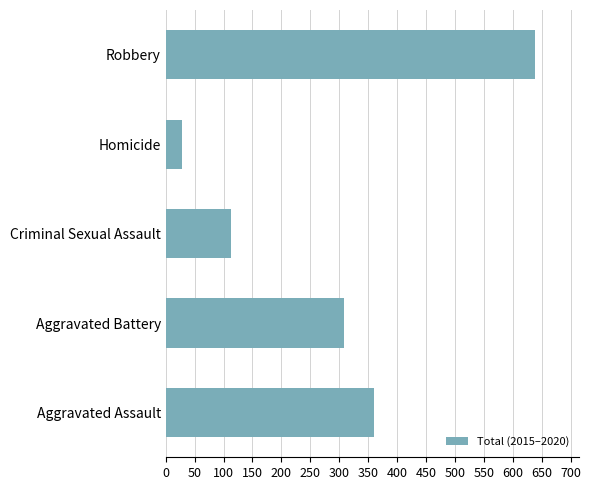

Approximately how many times larger is the value at Aggravated Battery compared to Homicide?

11.0